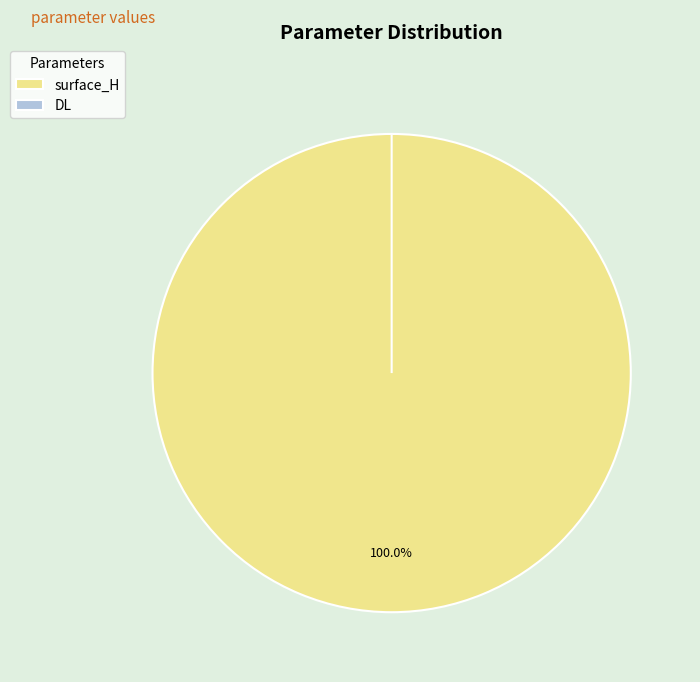

Count the number of slices in the pie.

2